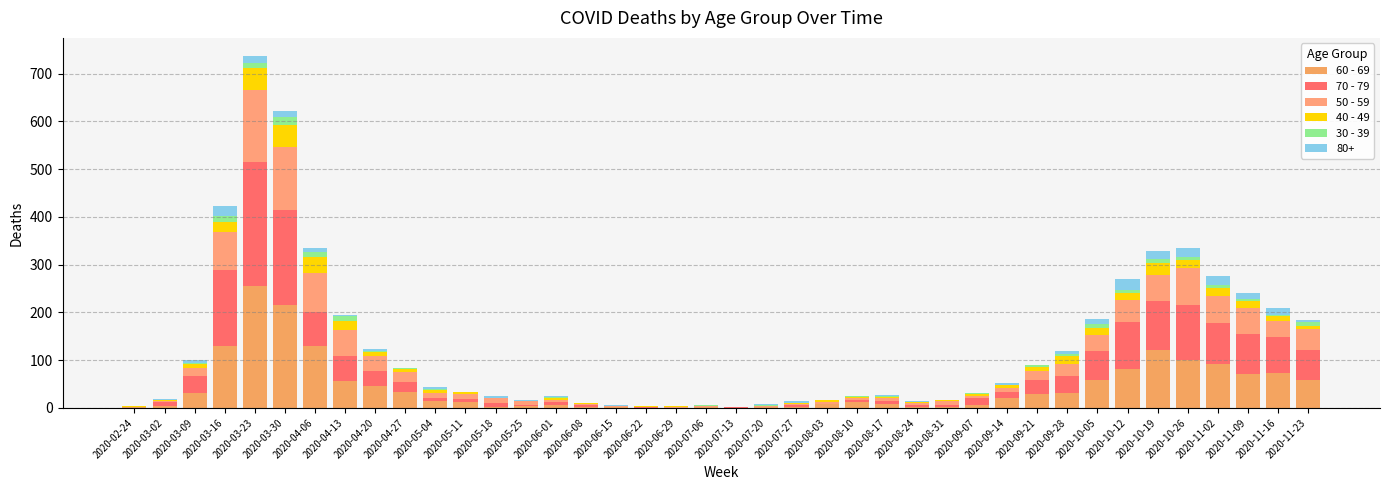

Does the chart contain stacked bars?

Yes